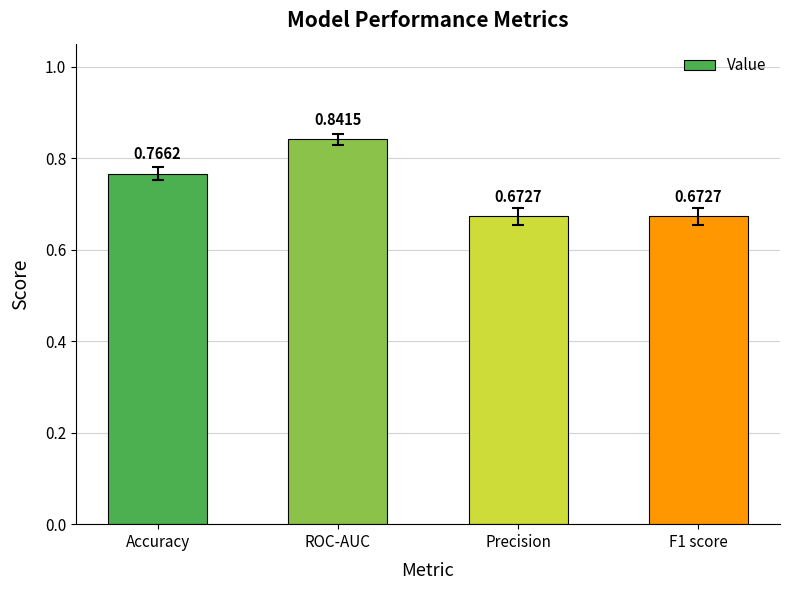

Are the bars grouped side by side (vs. stacked)?

No